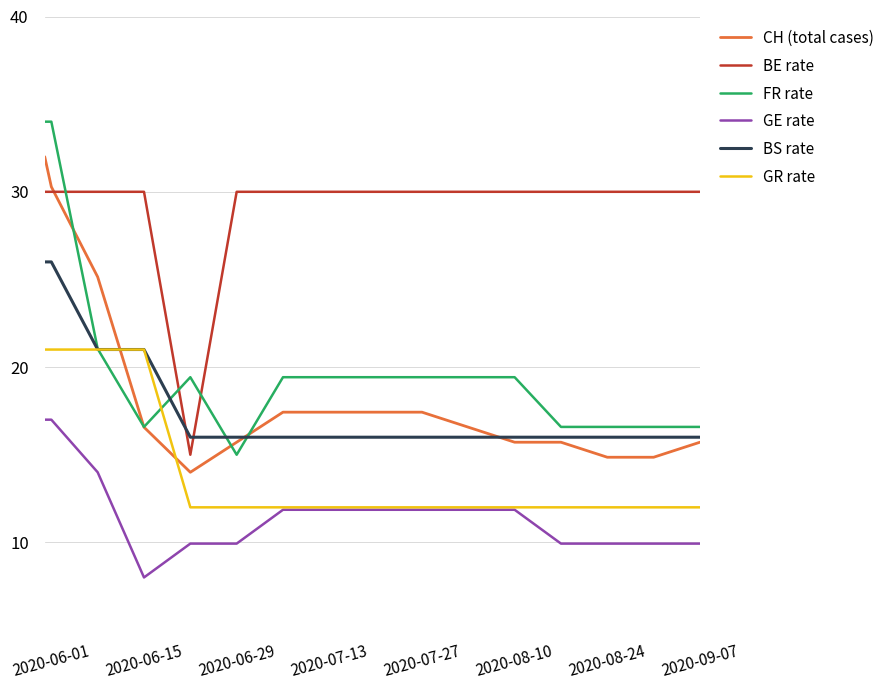

Count the number of data series in this chart.

6